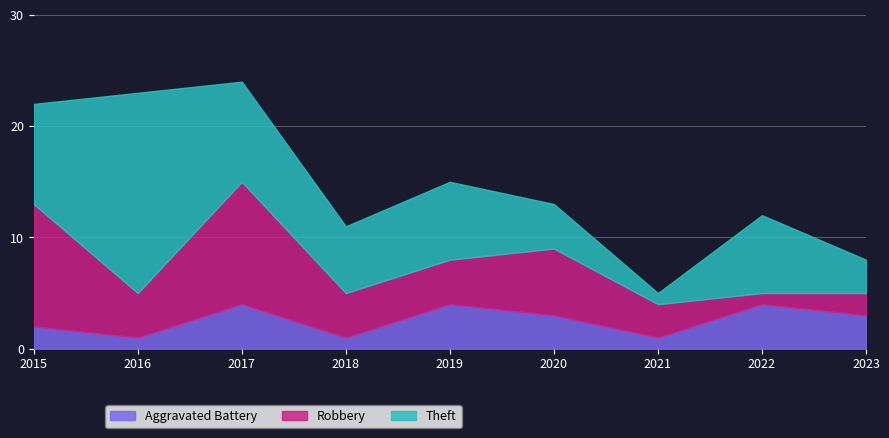

At which label does Theft reach its minimum?

2021